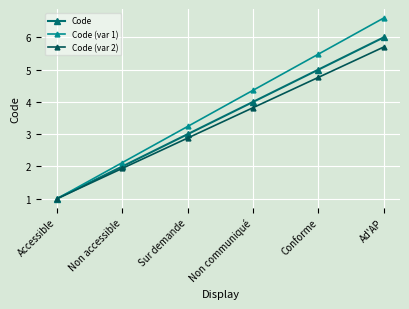

Which series changed the most between Non accessible and Sur demande?

Code (var 1)